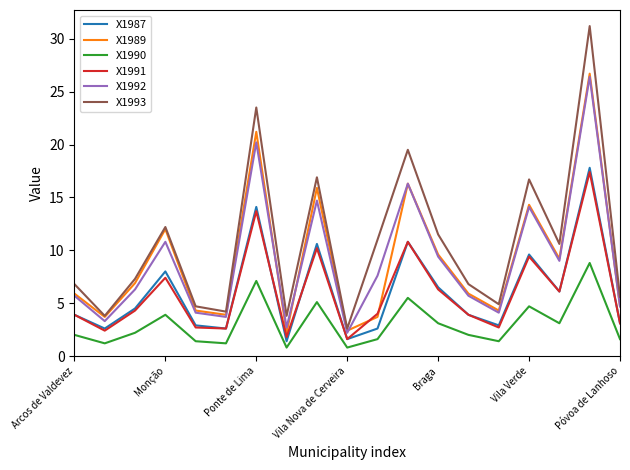

How many series are shown in this chart?

6